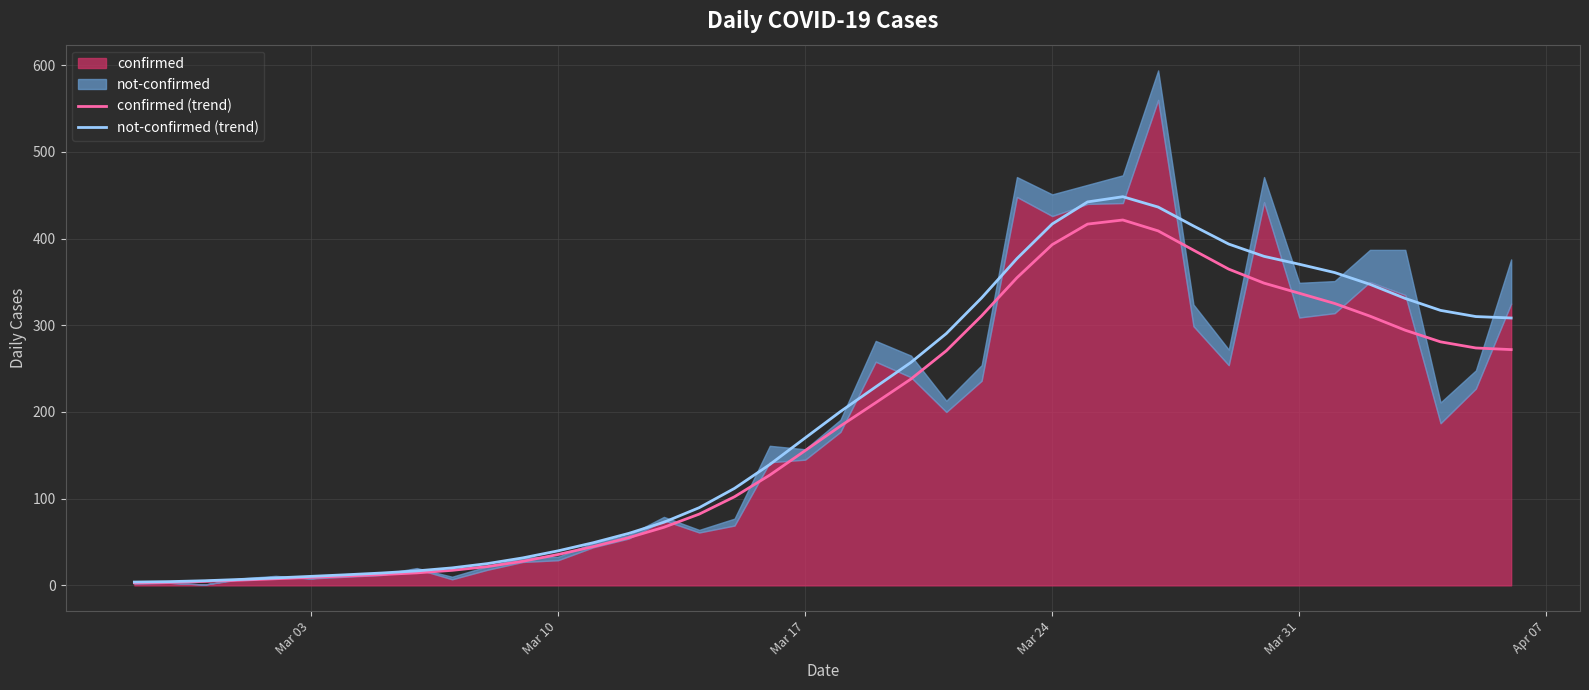

True or false: confirmed (trend) and not-confirmed (trend) intersect in this chart.

False